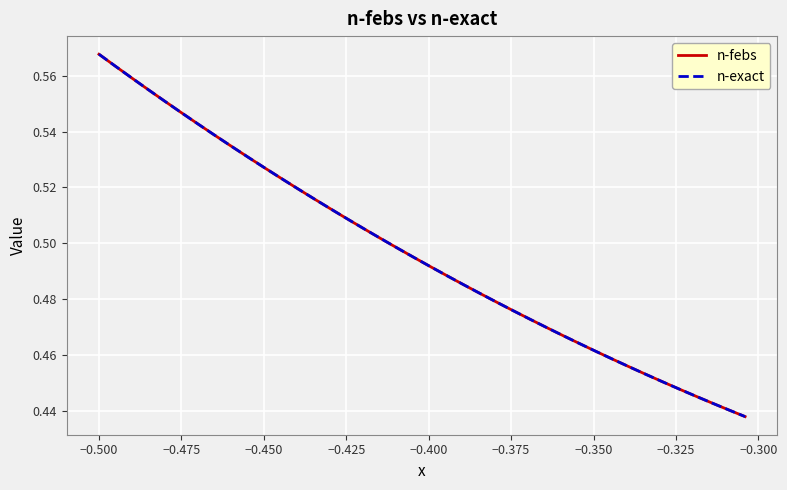

Which series has the widest spread of values?

n-exact